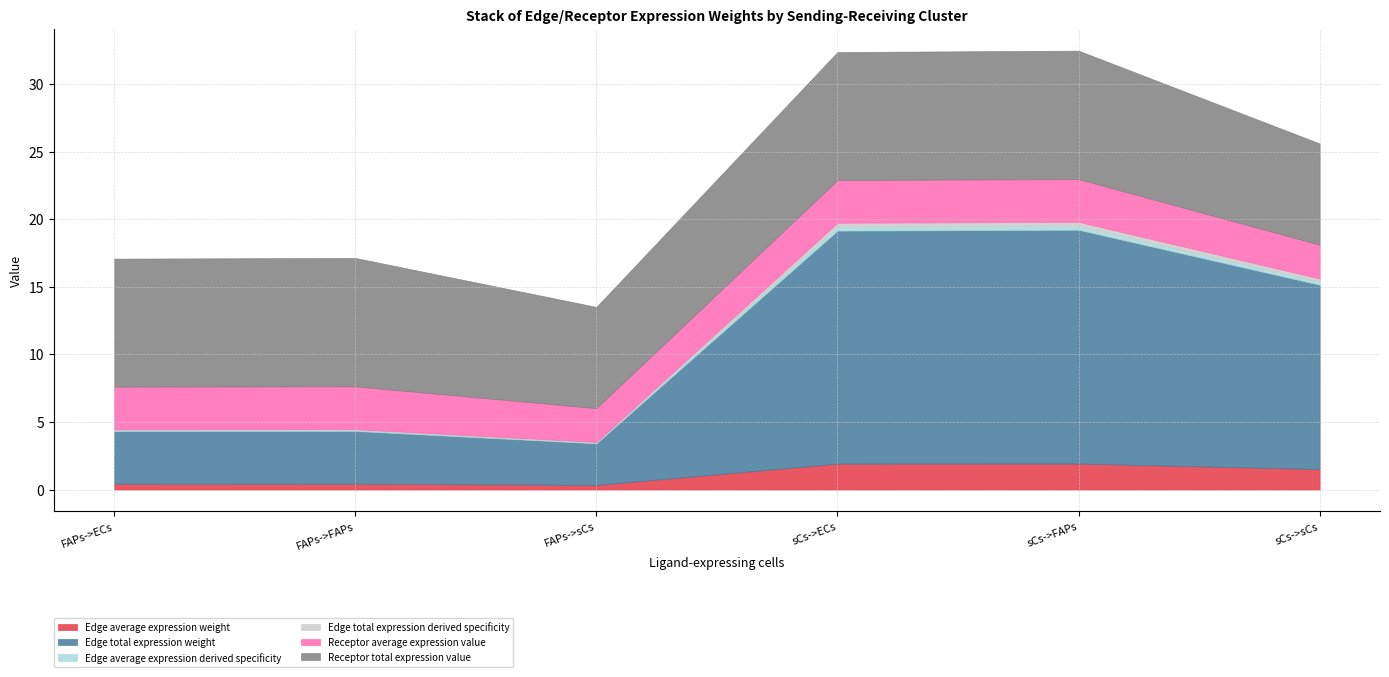

Which label corresponds to the largest value in the chart?

sCs->FAPs